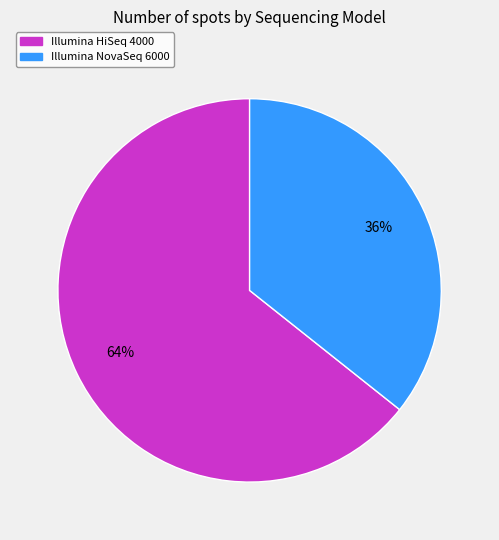

To the nearest percent, what is the average slice percentage?

50%